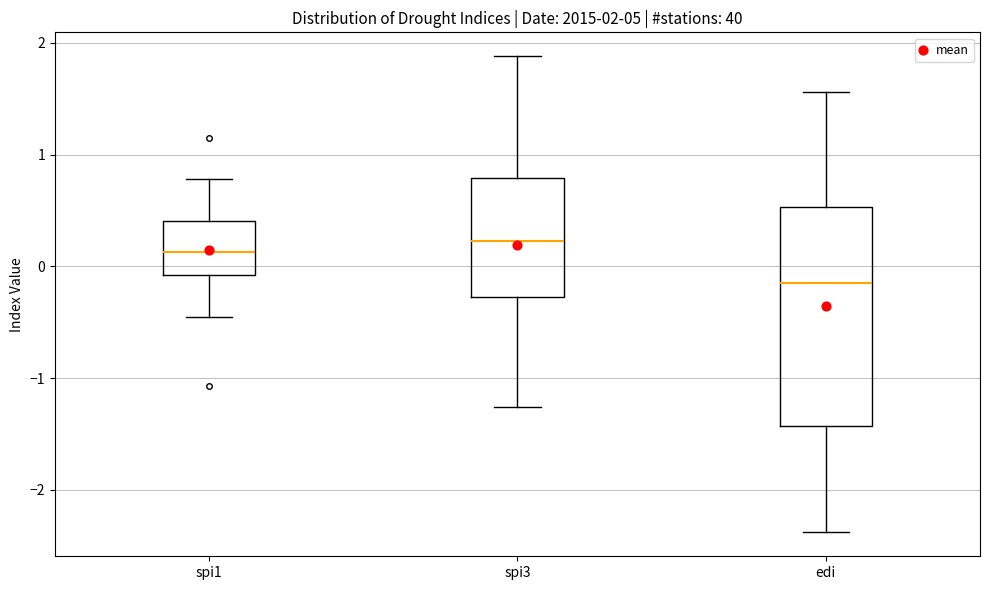

Which box's median line is the lowest?

edi